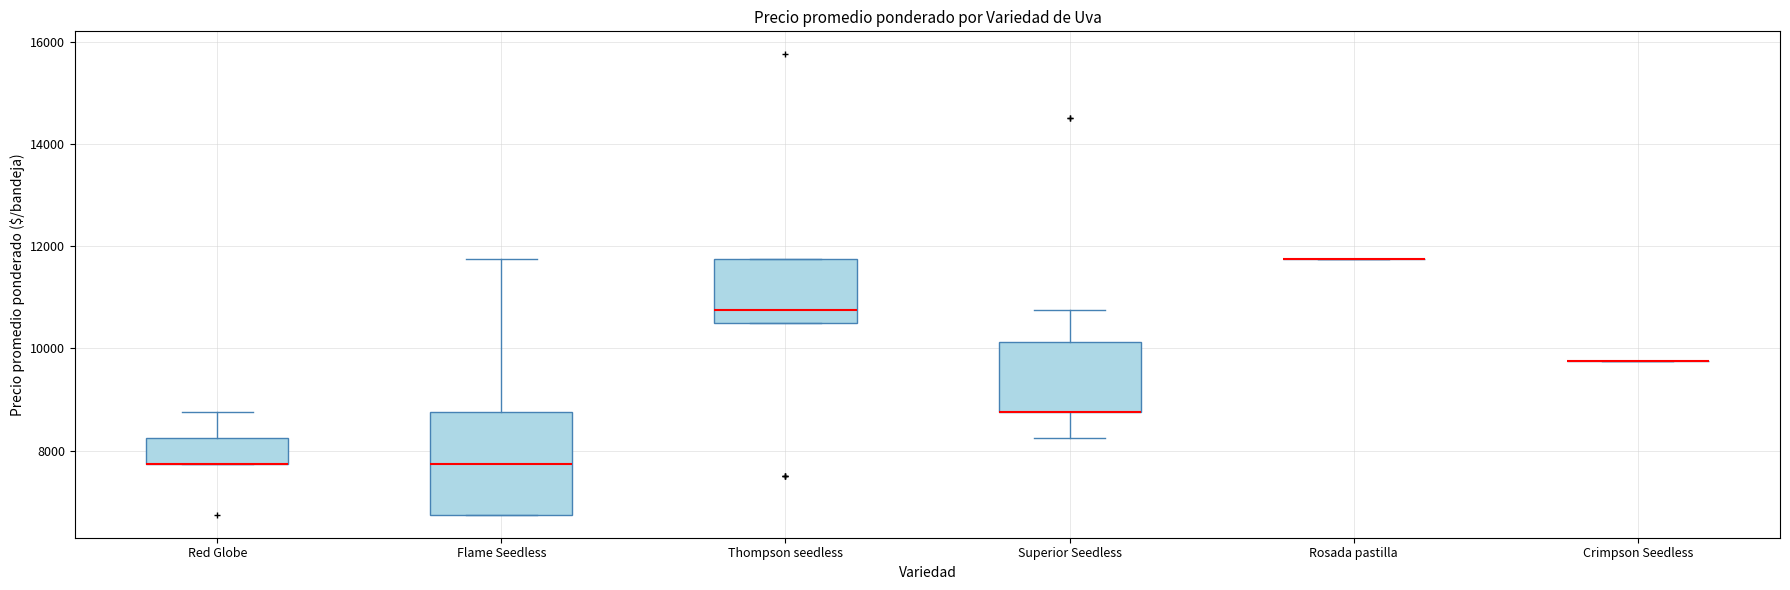

Where is the upper edge of the box for Flame Seedless on the y-axis? The values are not printed on the chart, so give them approximately, as read against the axis.

8800